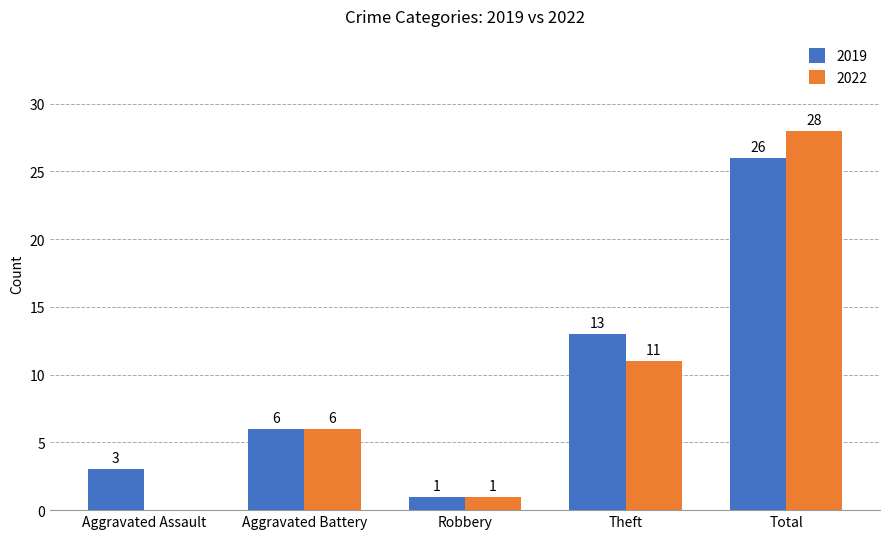

At which category is the sum across all series the highest?

Total